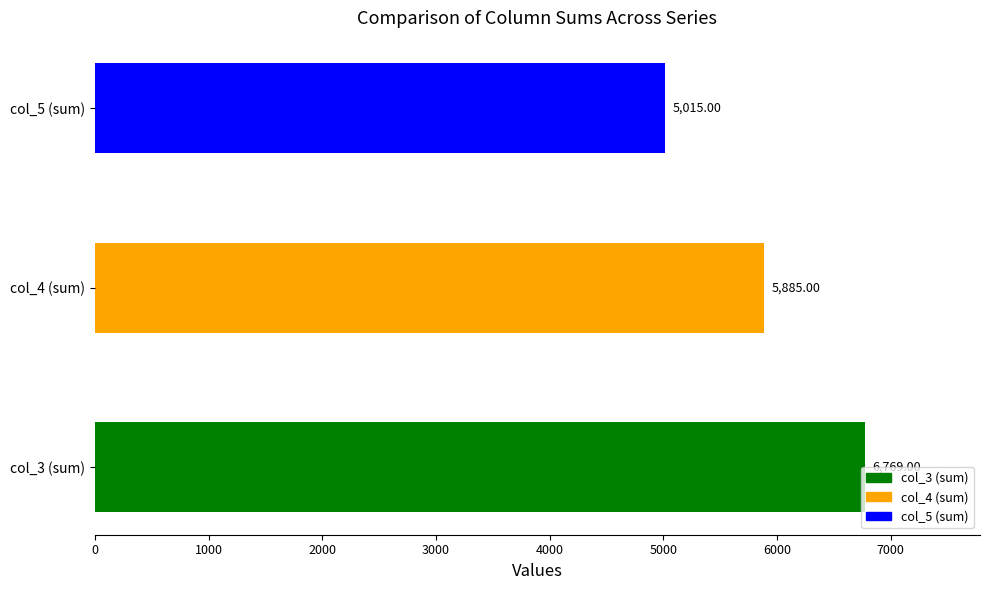

Does the chart contain any negative values?

No